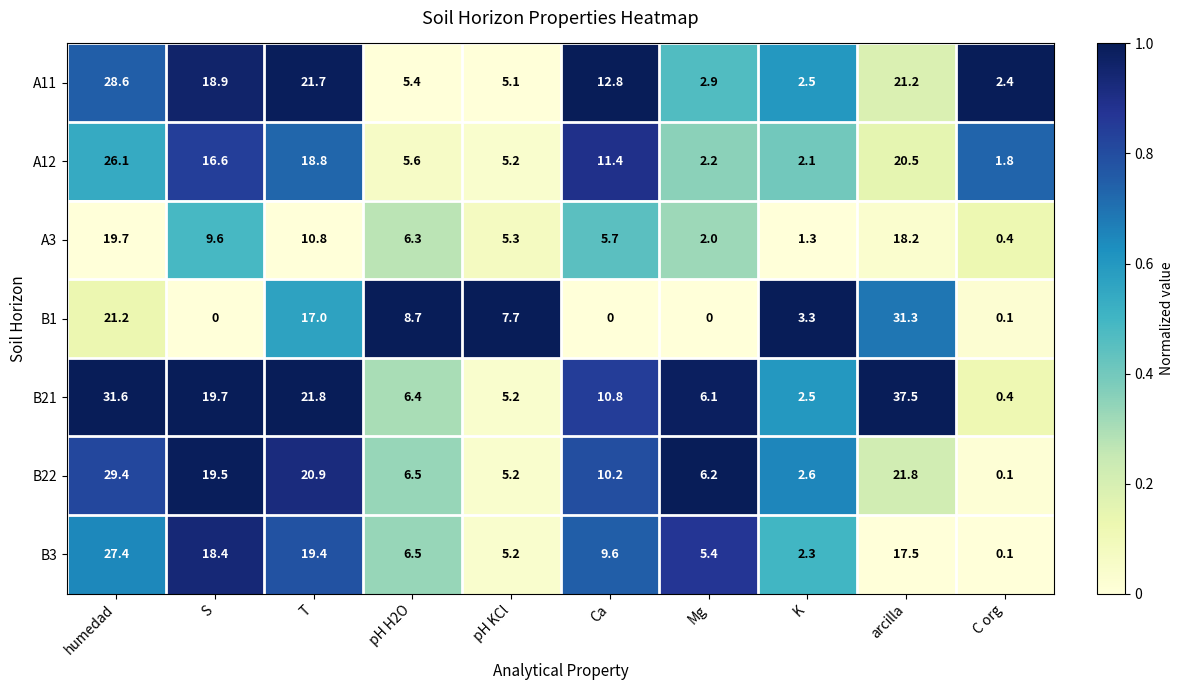

True or false: A3 has a value of 8.0 at arcilla.

False